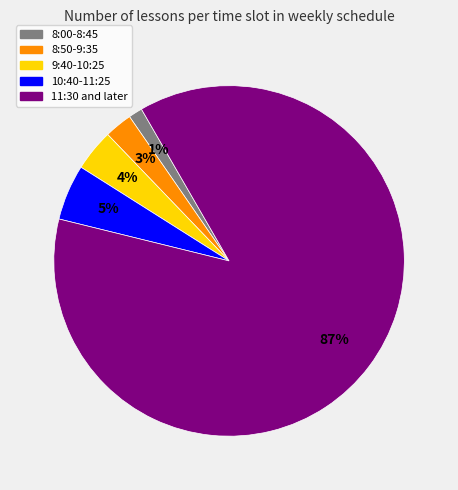

To the nearest percent, what is the average slice percentage?

20%